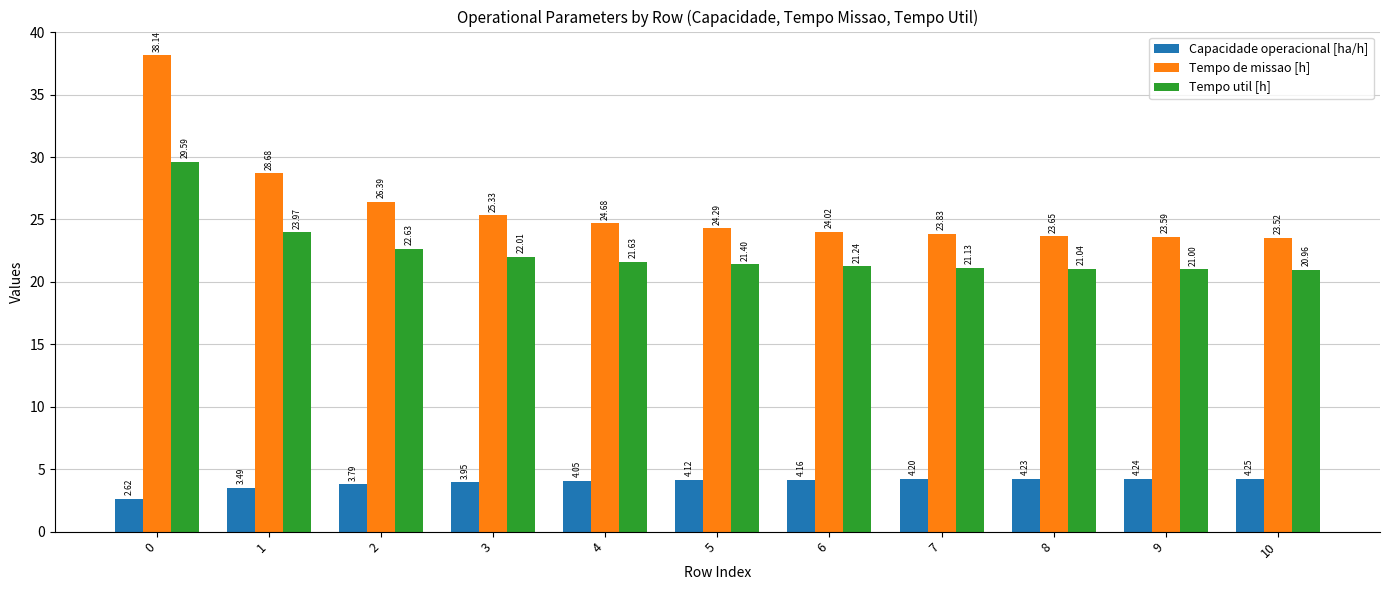

What are all the series names shown in the legend?

Capacidade operacional [ha/h], Tempo de missao [h], Tempo util [h]